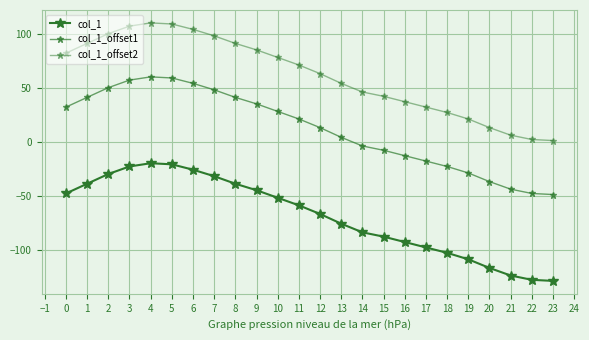

How many values in the col_1_offset2 series are below 71?

12